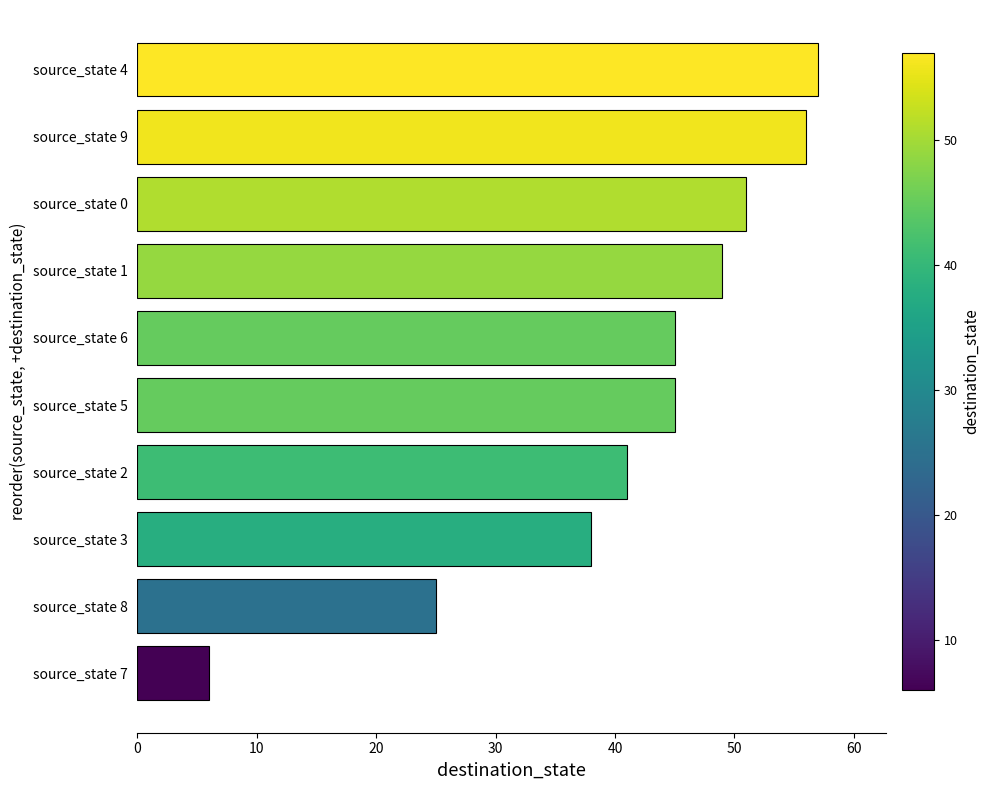

What is the maximum value shown in the chart?

57